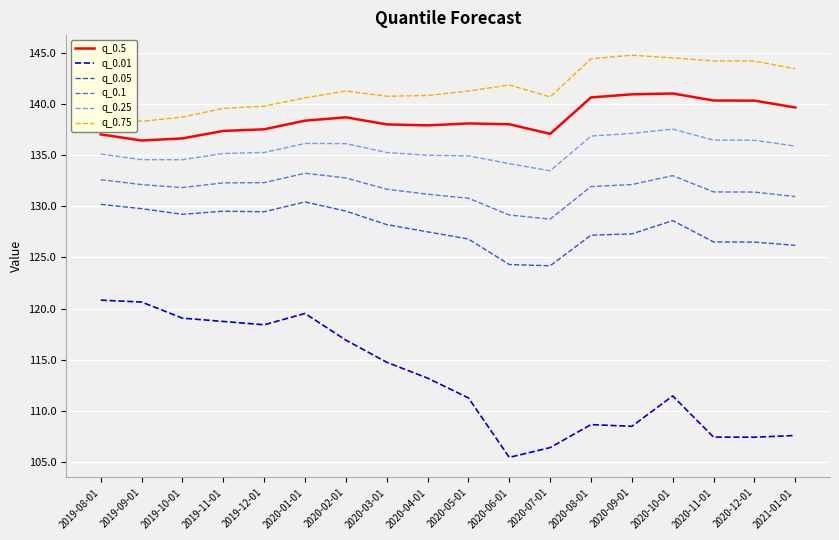

Count the number of data series in this chart.

6